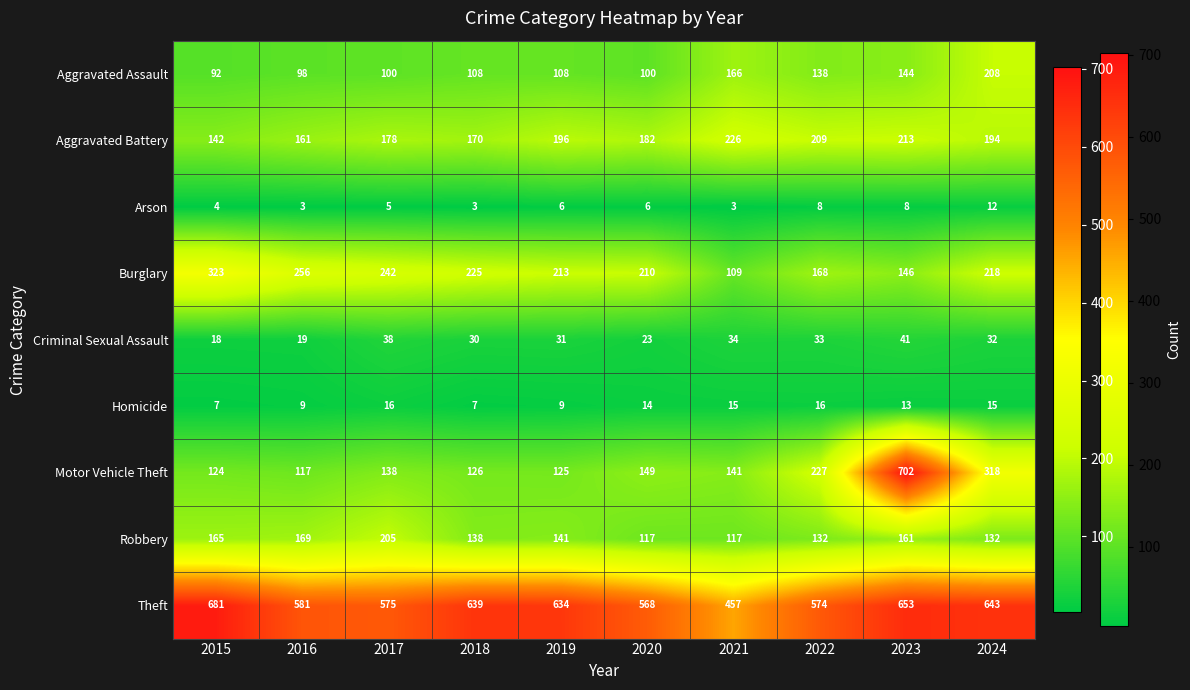

How many categories are shown in the chart?

10